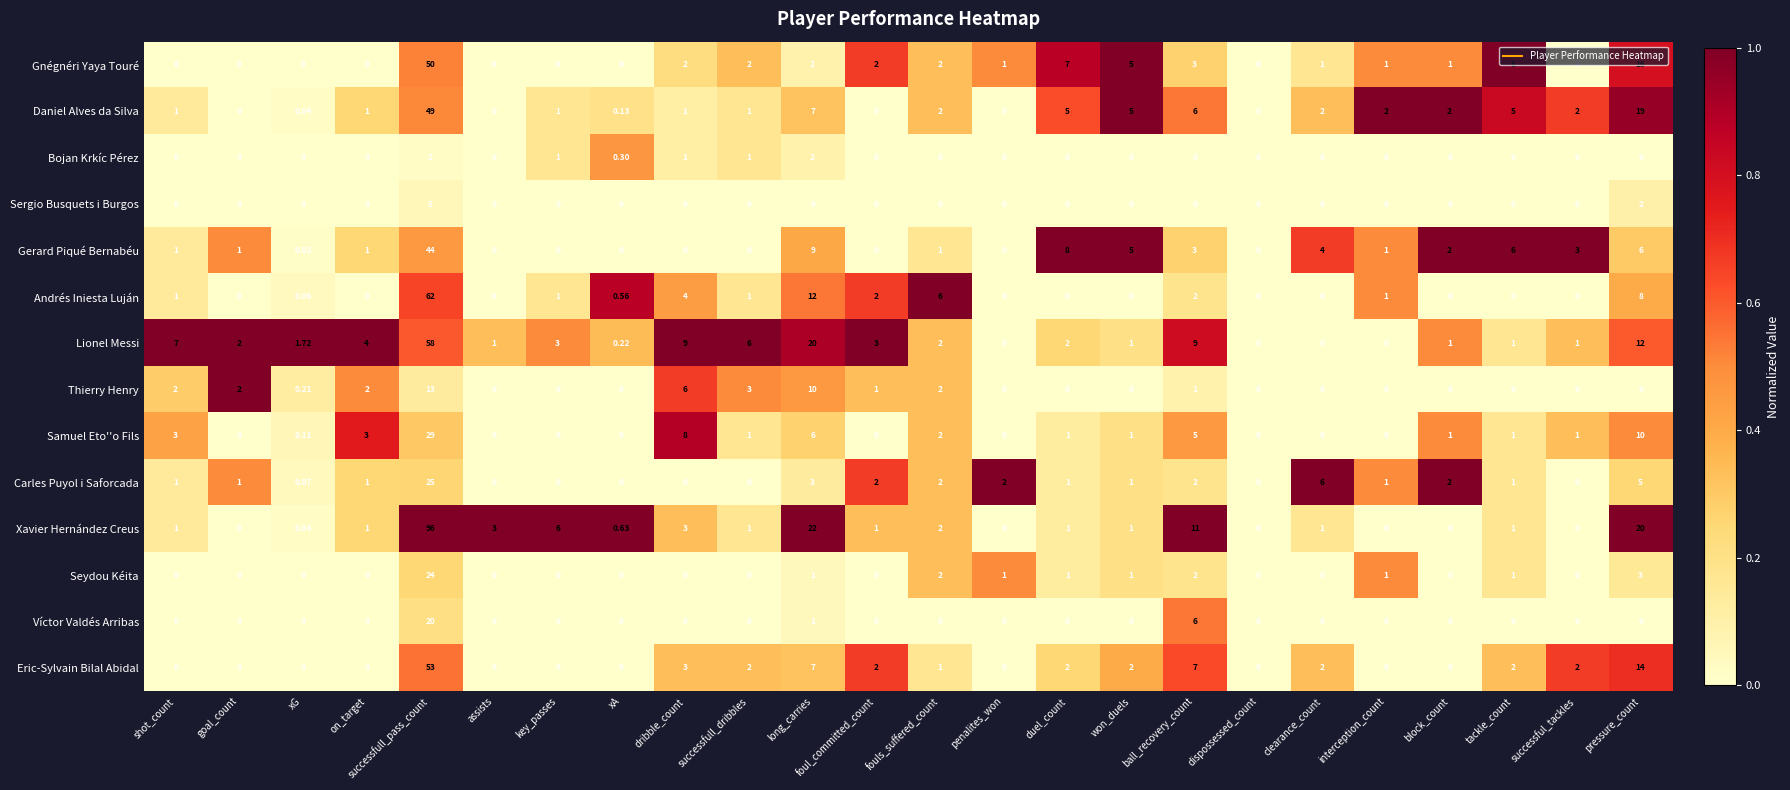

Between interception_count and pressure_count, which series saw the biggest shift?

Xavier Hernández Creus